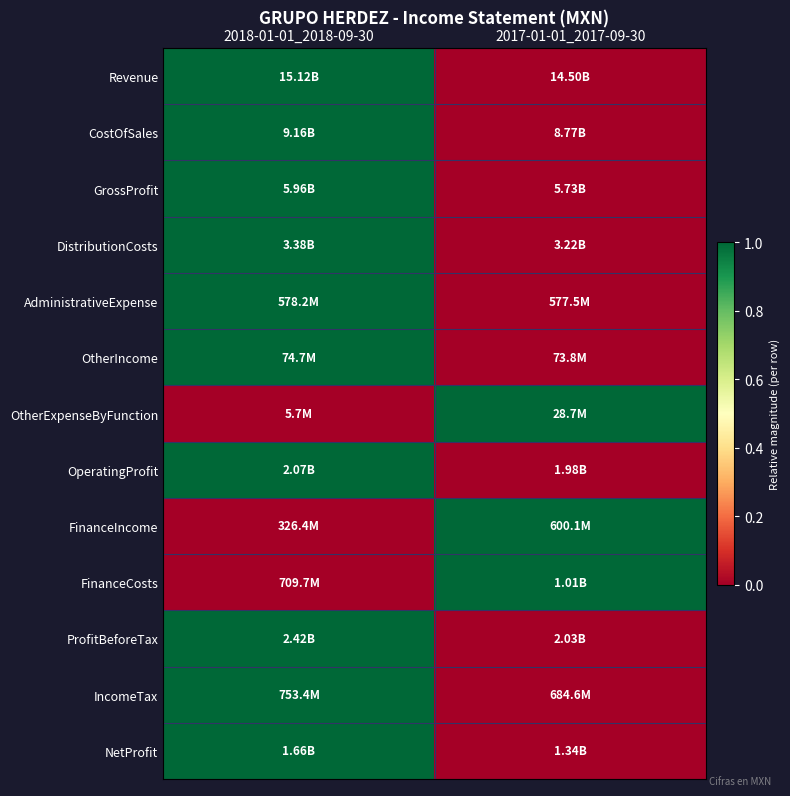

Reading left to right, what are all the values shown in this chart?

Revenue: 2018-01-01_2018-09-30=1	2017-01-01_2017-09-30=0
CostOfSales: 2018-01-01_2018-09-30=1	2017-01-01_2017-09-30=0
GrossProfit: 2018-01-01_2018-09-30=1	2017-01-01_2017-09-30=0
DistributionCosts: 2018-01-01_2018-09-30=1	2017-01-01_2017-09-30=0
AdministrativeExpense: 2018-01-01_2018-09-30=1	2017-01-01_2017-09-30=0
OtherIncome: 2018-01-01_2018-09-30=1	2017-01-01_2017-09-30=0
OtherExpenseByFunction: 2018-01-01_2018-09-30=0	2017-01-01_2017-09-30=1
OperatingProfit: 2018-01-01_2018-09-30=1	2017-01-01_2017-09-30=0
FinanceIncome: 2018-01-01_2018-09-30=0	2017-01-01_2017-09-30=1
FinanceCosts: 2018-01-01_2018-09-30=0	2017-01-01_2017-09-30=1
ProfitBeforeTax: 2018-01-01_2018-09-30=1	2017-01-01_2017-09-30=0
IncomeTax: 2018-01-01_2018-09-30=1	2017-01-01_2017-09-30=0
NetProfit: 2018-01-01_2018-09-30=1	2017-01-01_2017-09-30=0